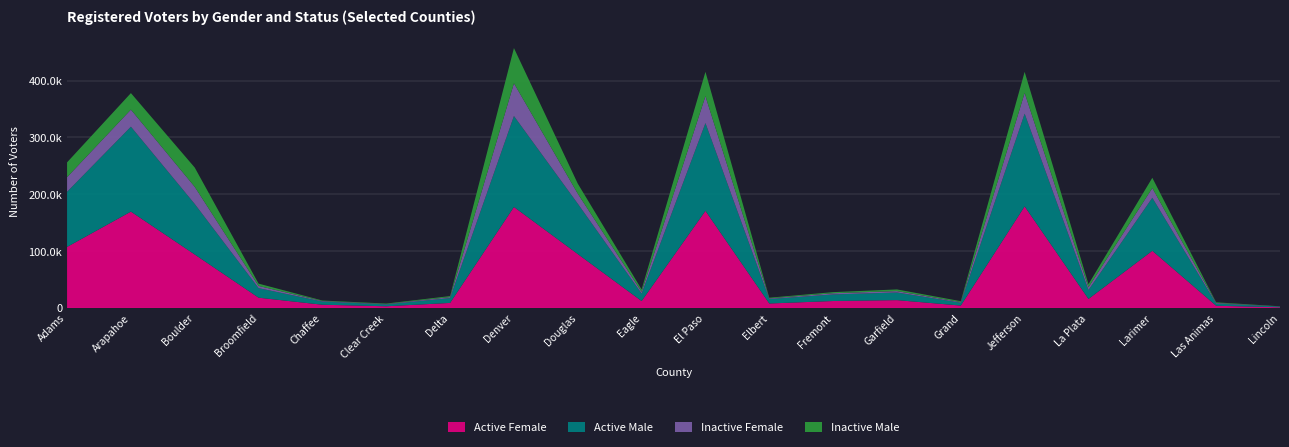

Reading right to left, extract all data points from this chart.

Active Female: 1348	4037	100657	15994	178830	4353	13946	12394	8016	170912	12310	94940	177753	9020	3114	5834	18216	94158	169607	107481
Active Male: 1244	3745	93219	15652	163045	4960	13394	11519	7695	154394	13111	88574	159941	8427	3281	5564	16793	88829	149340	96934
Inactive Female: 263	1153	17247	4932	36540	1166	2487	2158	1254	47367	3205	17667	57678	1871	700	944	3901	30199	30068	25790
Inactive Male: 226	1126	17945	5345	36947	1597	2911	1931	1233	42697	4162	17629	61842	1747	819	888	4017	33858	28999	25994